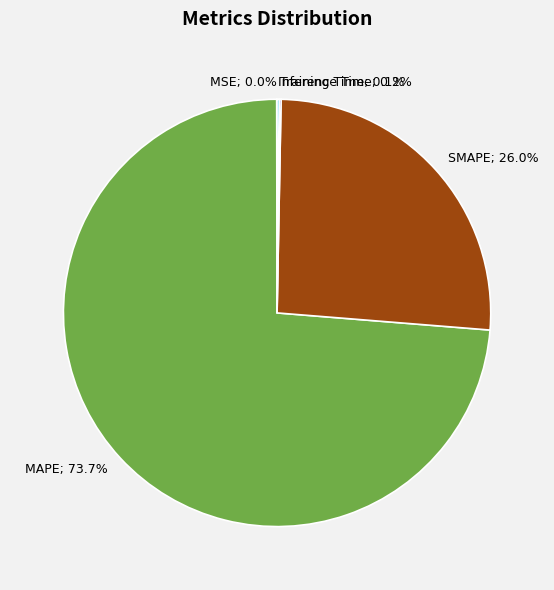

Is there a majority slice in this chart?

Yes